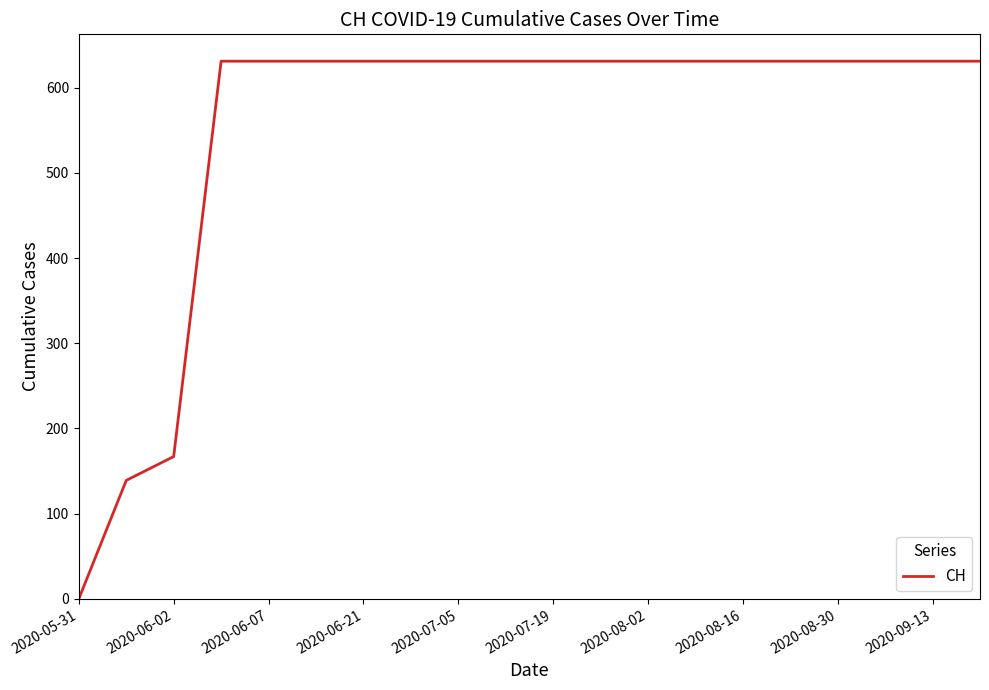

Reading left to right, transcribe all the data shown in this chart.

0	139	167	631	631	631	631	631	631	631	631	631	631	631	631	631	631	631	631	631